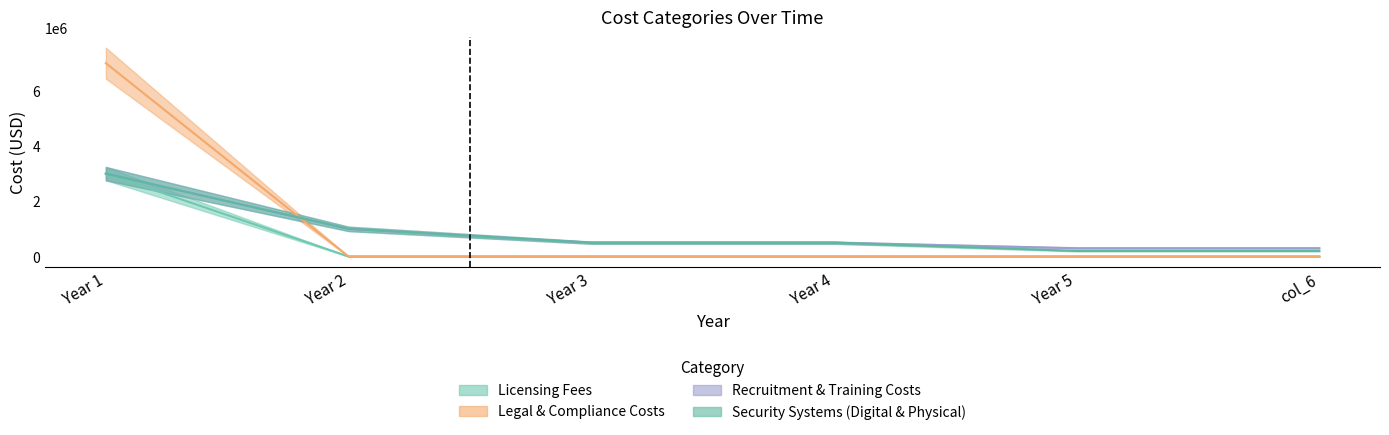

At Year 3, list the series in order from smallest to largest.

Licensing Fees, Legal & Compliance Costs, Recruitment & Training Costs, Security Systems (Digital & Physical)